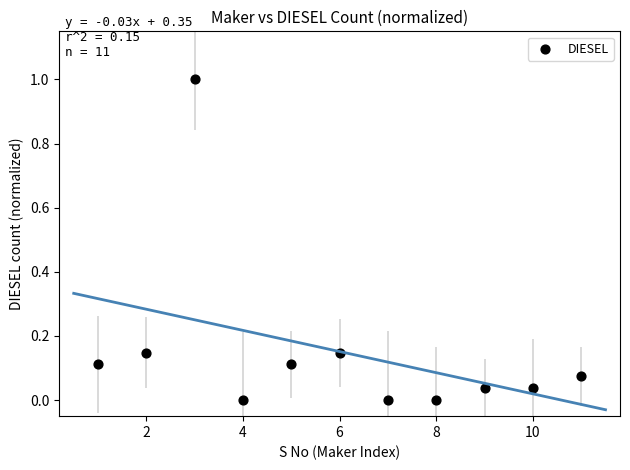

What is the range of Y values (max minus min)?

1.0